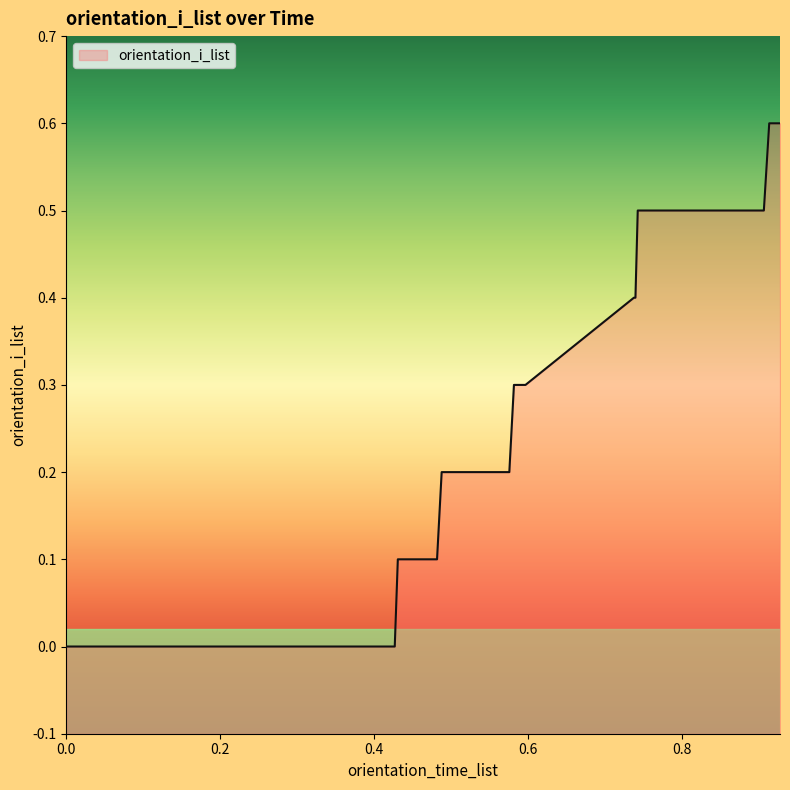

How many values are above zero?

22